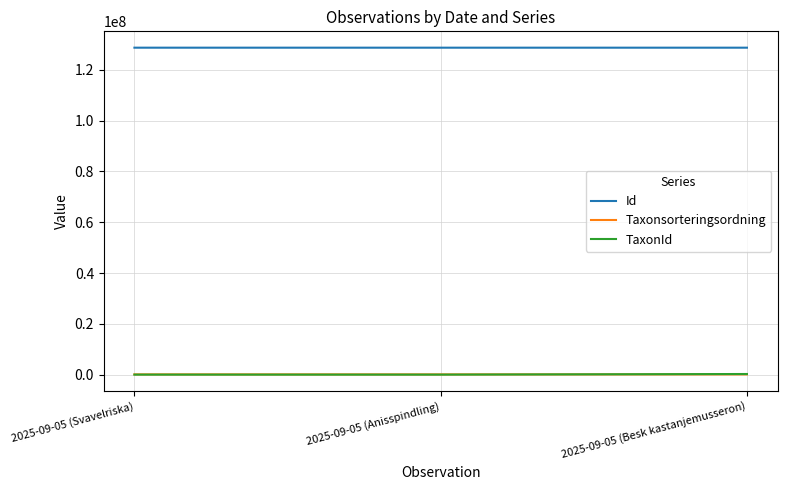

Does the chart display data point markers on the line(s)?

No